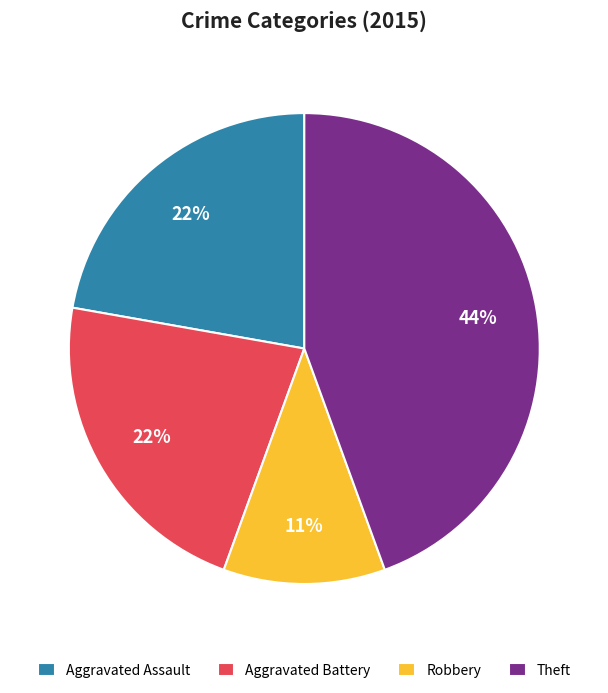

To the nearest percent, what is the average slice percentage?

25%